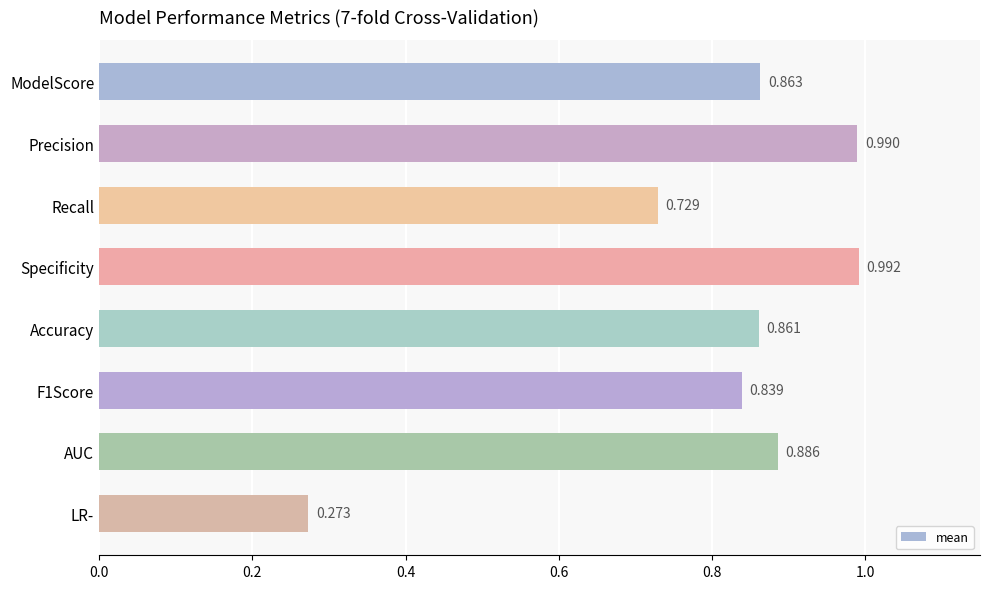

Does the chart contain stacked bars?

No